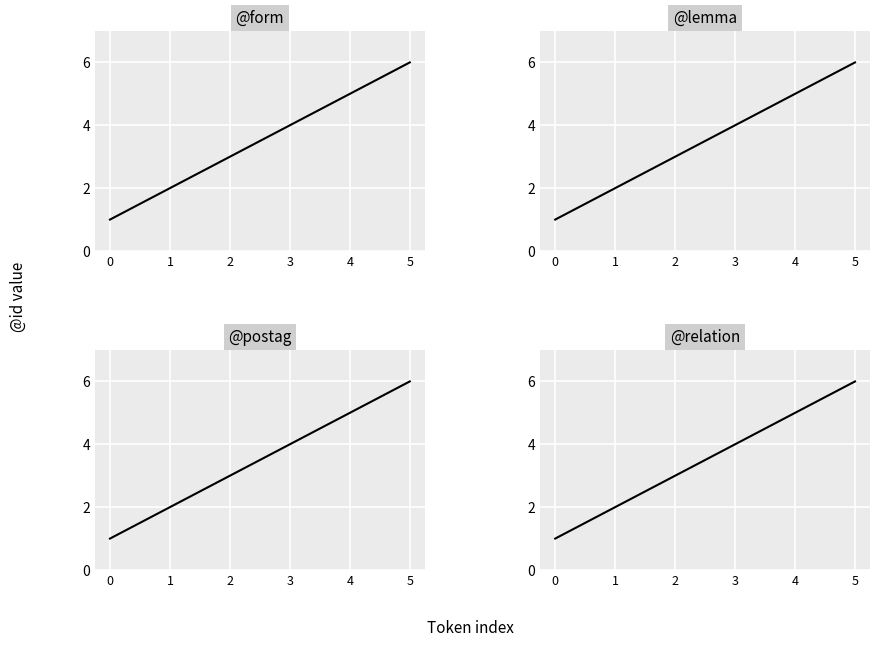

Rank the series by their maximum value, from highest to lowest.

@form, @lemma, @postag, @relation